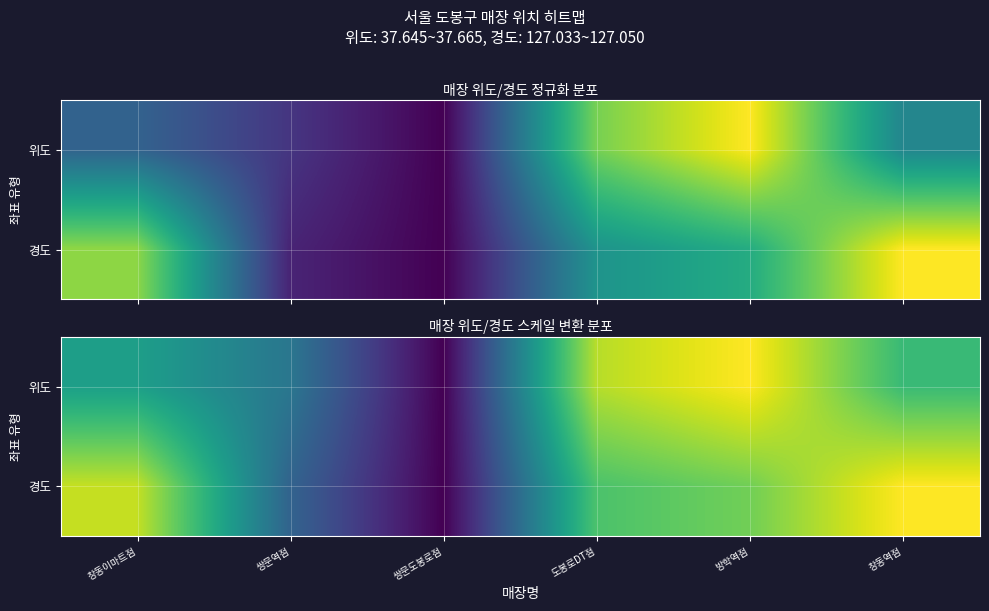

Is it true that 위도 equals 0.7 at 창동이마트점?

False